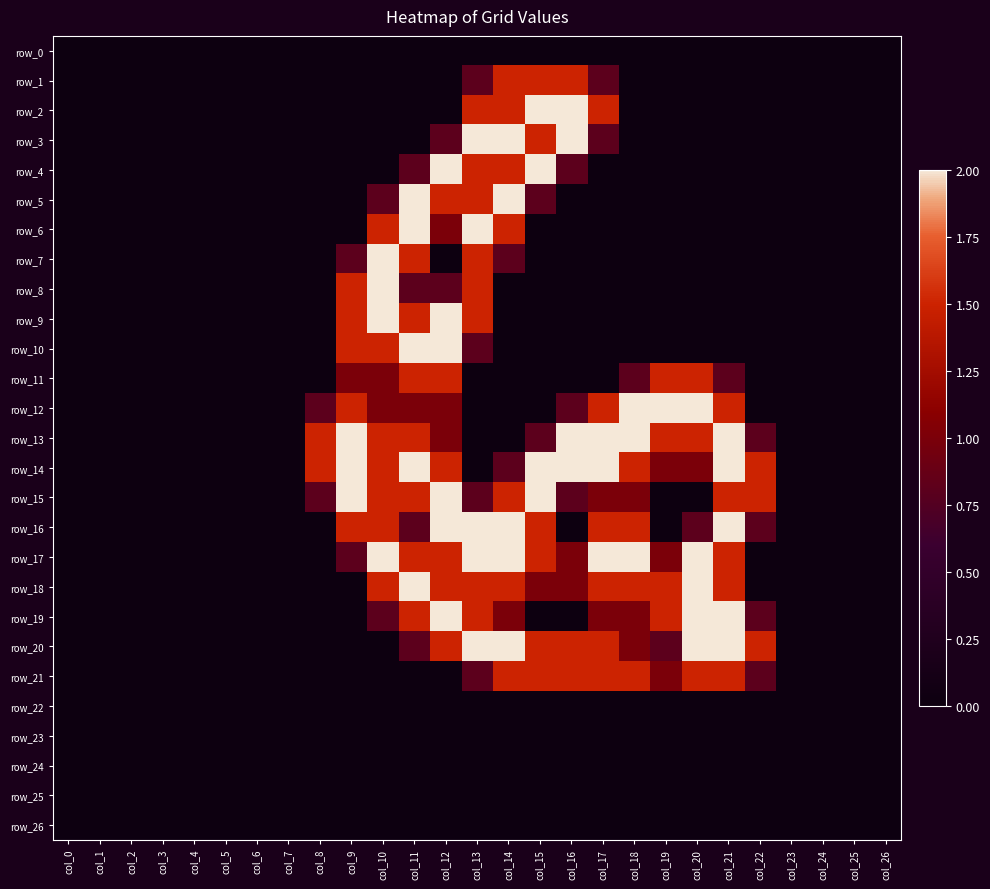

Which series has the widest spread of values?

row_2